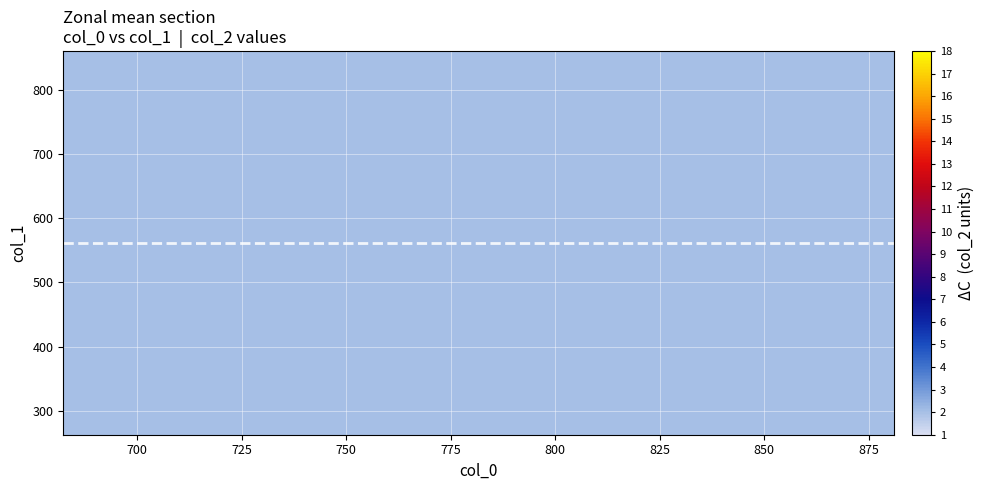

The 736.7 series shows 3.6 at 1. True or false?

False